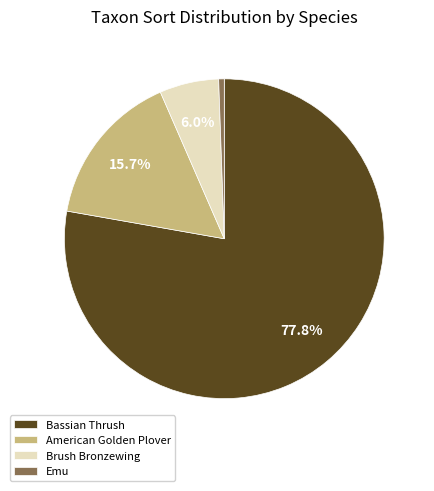

Rank the categories by value from lowest to highest.

Emu, Brush Bronzewing, American Golden Plover, Bassian Thrush